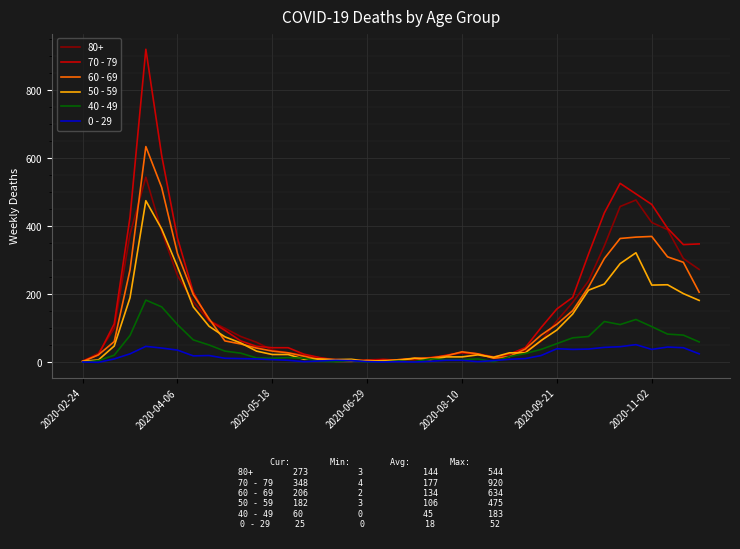

Count the number of categories in the chart.

40